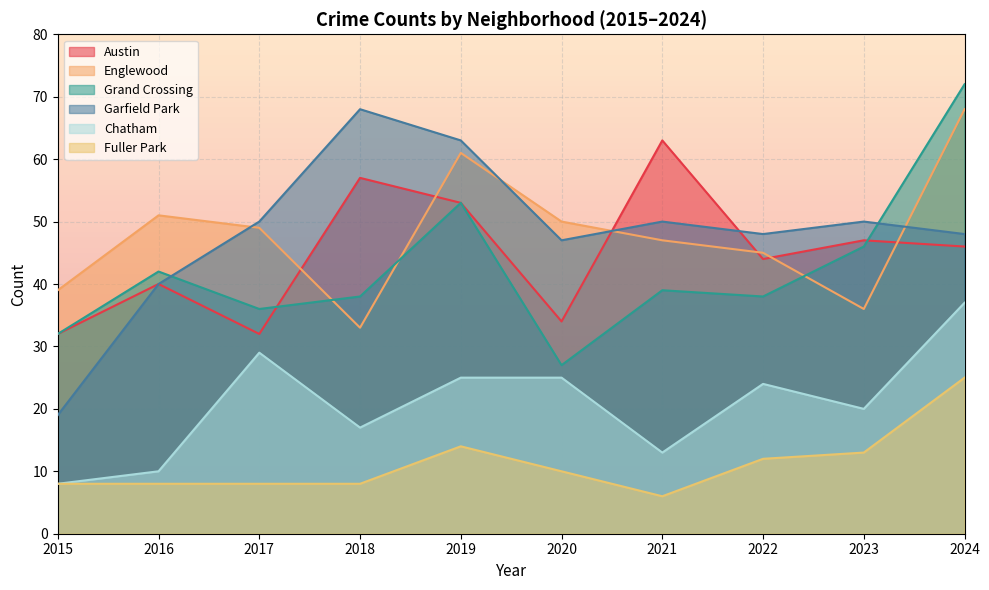

What is the difference between the Chatham values at 2019 and 2018?

8